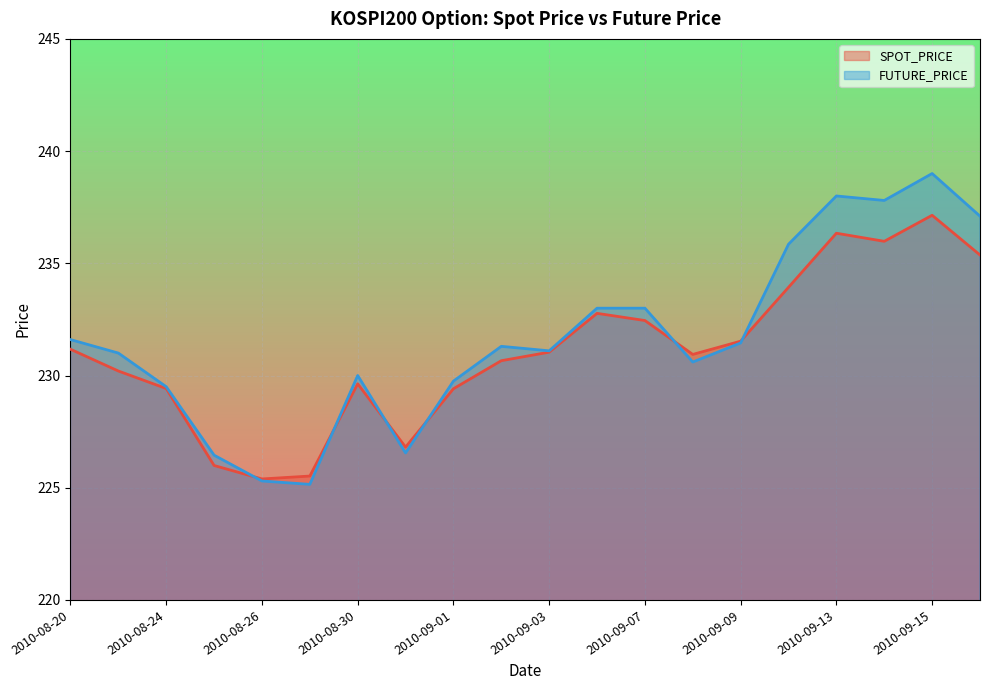

What is the difference between the maximum and minimum values in the FUTURE_PRICE series?

13.8